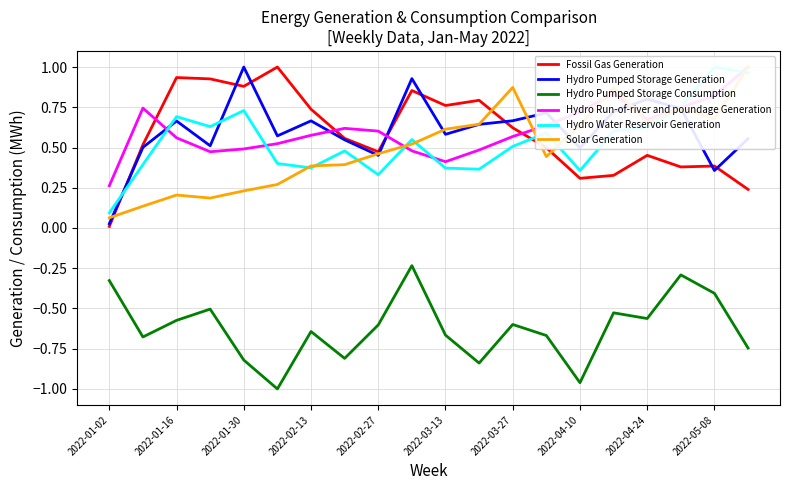

What is the maximum value shown in the chart?

1.0